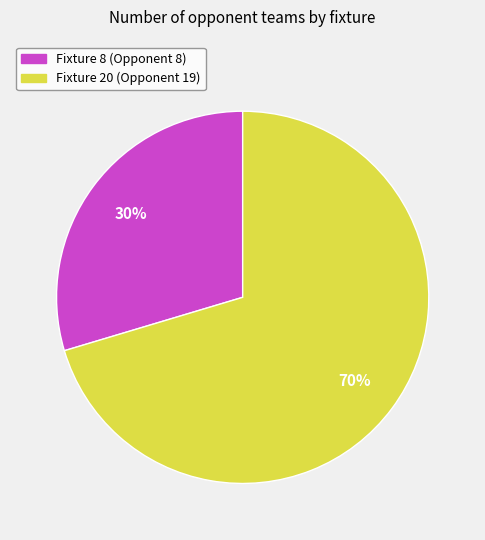

Which slice is the largest?

Fixture 20 (Opponent 19)